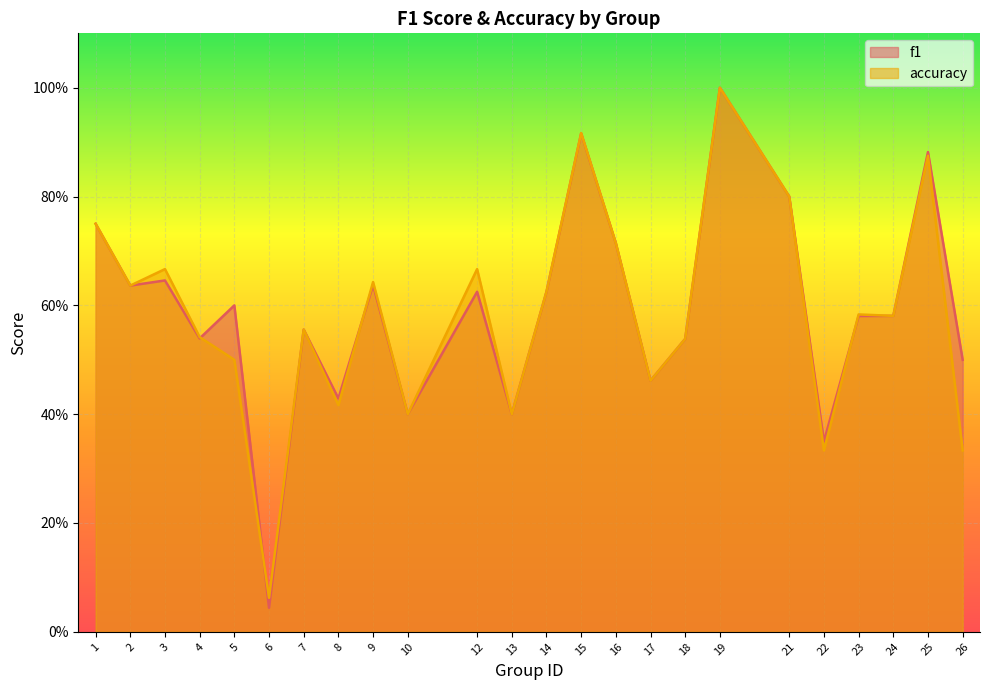

At which category is the sum across all series the highest?

19